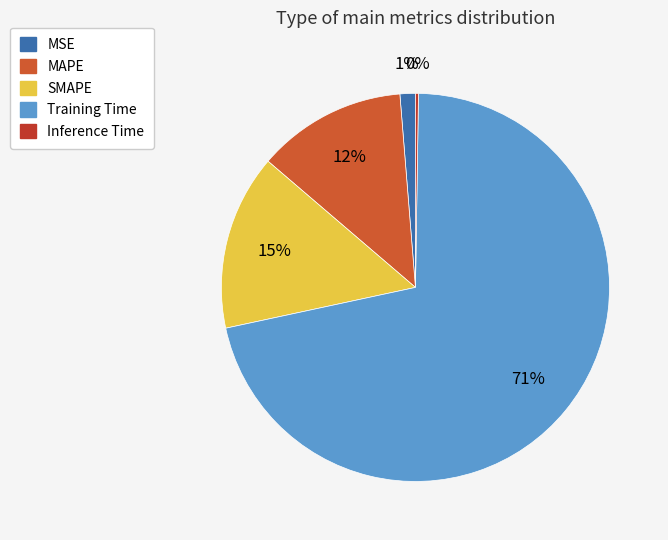

Combined, what portion of the pie is Inference Time and MAPE?

12.7%